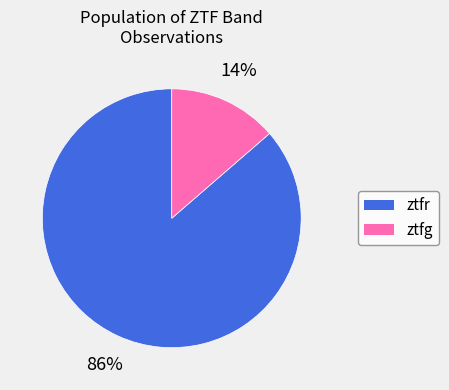

What percentage is the ztfr slice, to the nearest percent?

86%